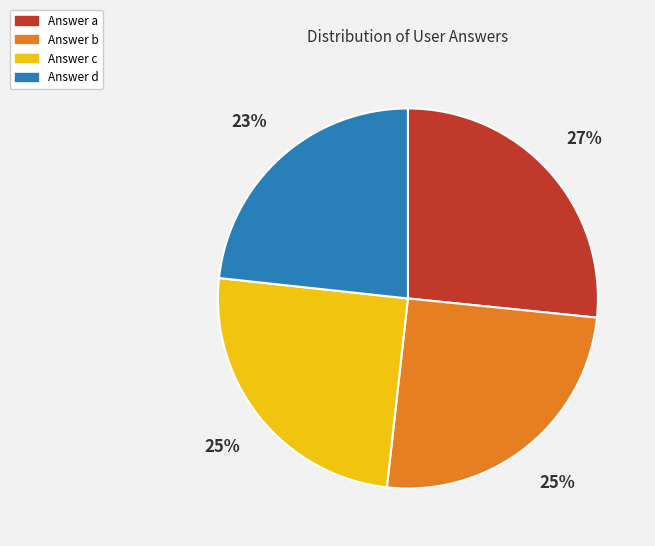

Is there a majority slice in this chart?

No